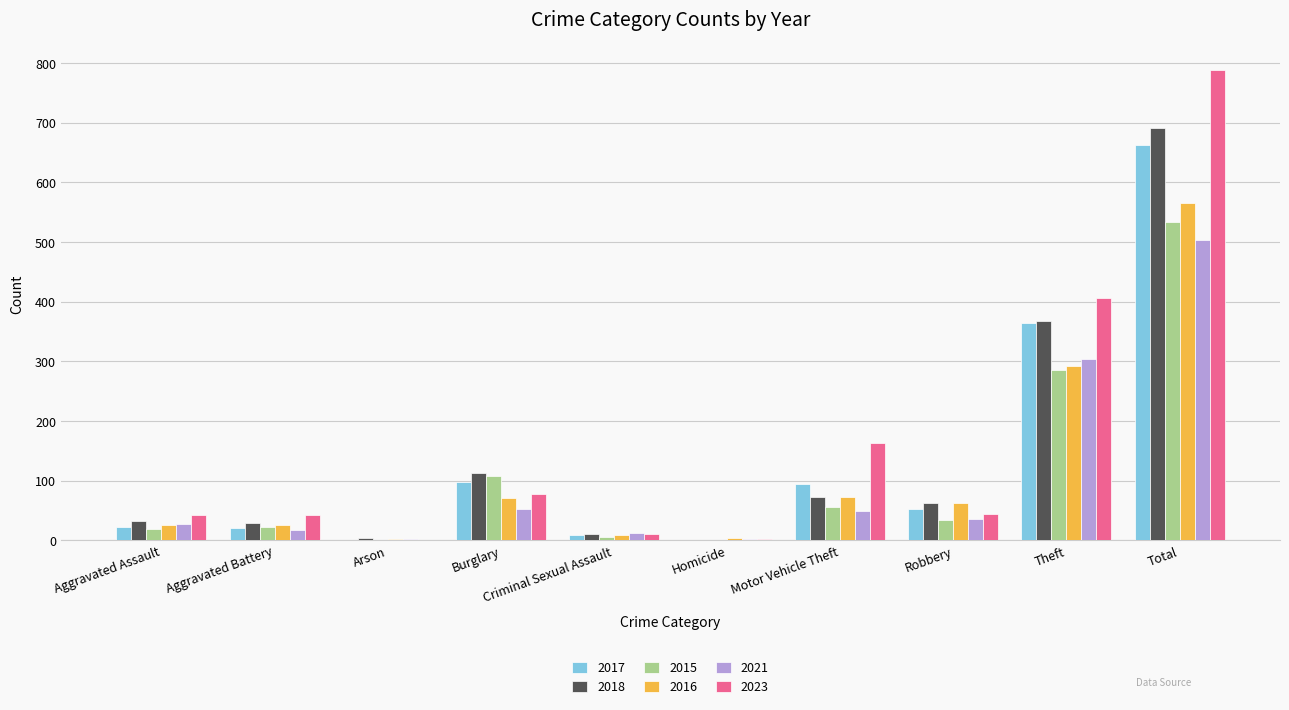

The value of 2021 at Arson is 2. True or false?

True